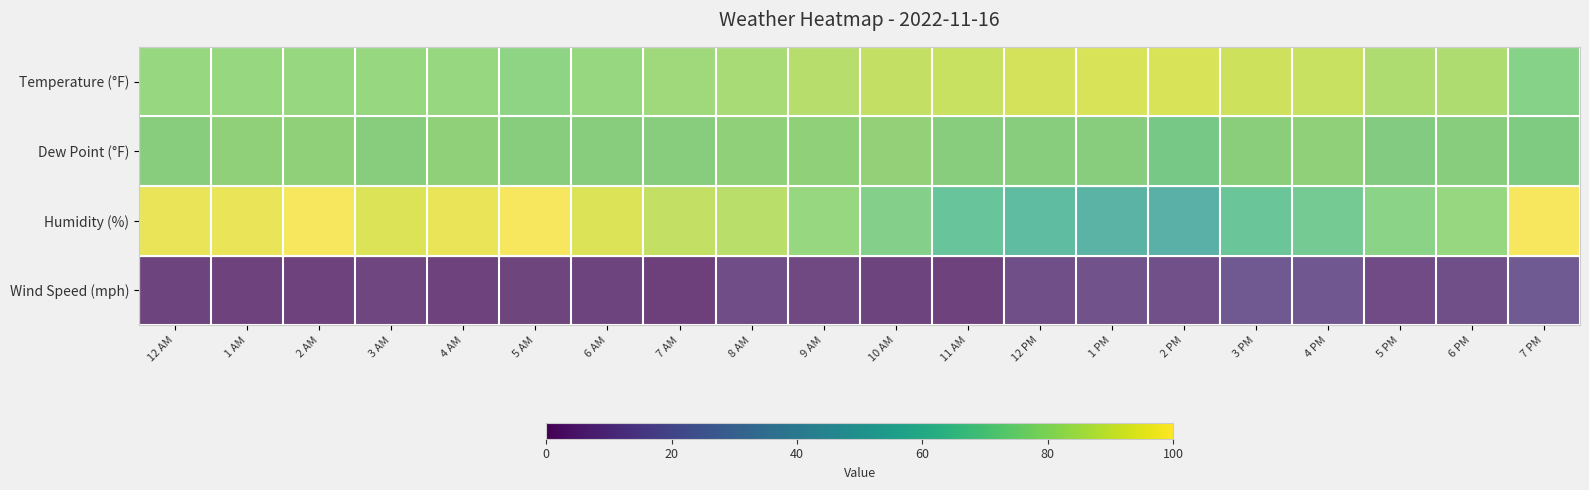

Between 6 AM and 12 AM, which is larger?

6 AM